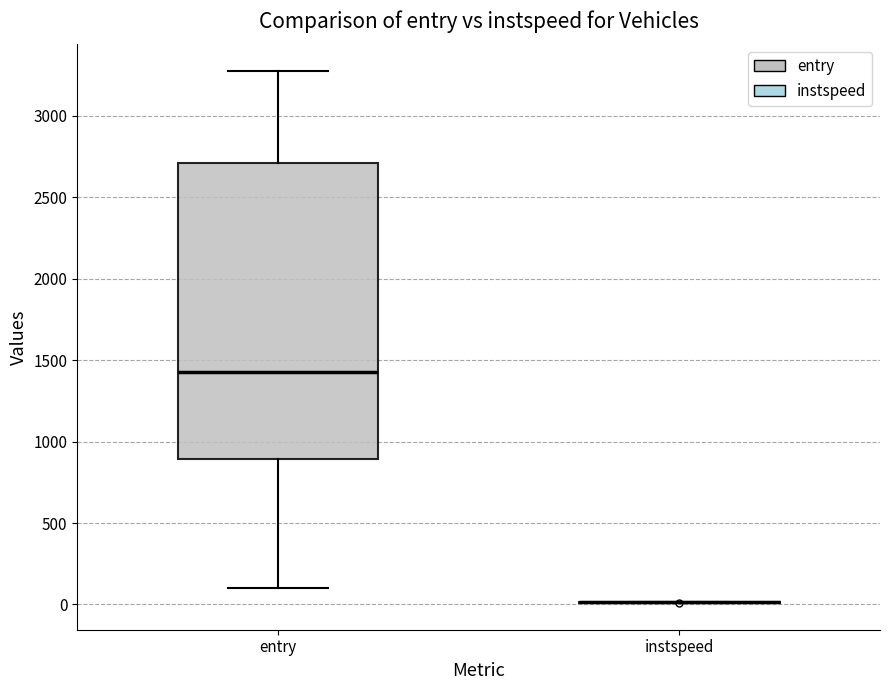

Reading left to right, transcribe this box plot: for each box, give where its median line is, the range the box spans, and where its two whiskers end, as read against the y-axis. The values are not printed on the chart, so give them approximately, as read against the axis.

entry: median 1450, box 900 to 2700, whiskers 100 to 3300
instspeed: box collapsed to a line at 0, whiskers 0 to 0